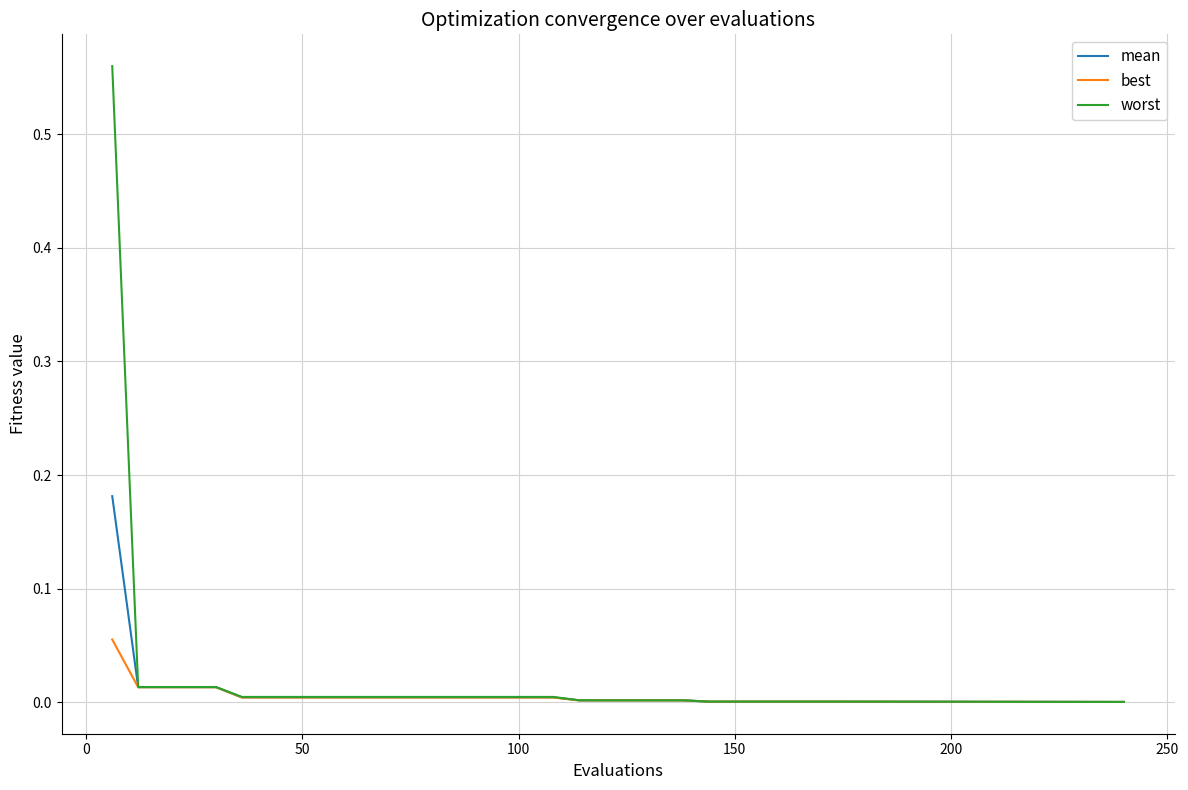

Which series has the largest range (max minus min)?

worst